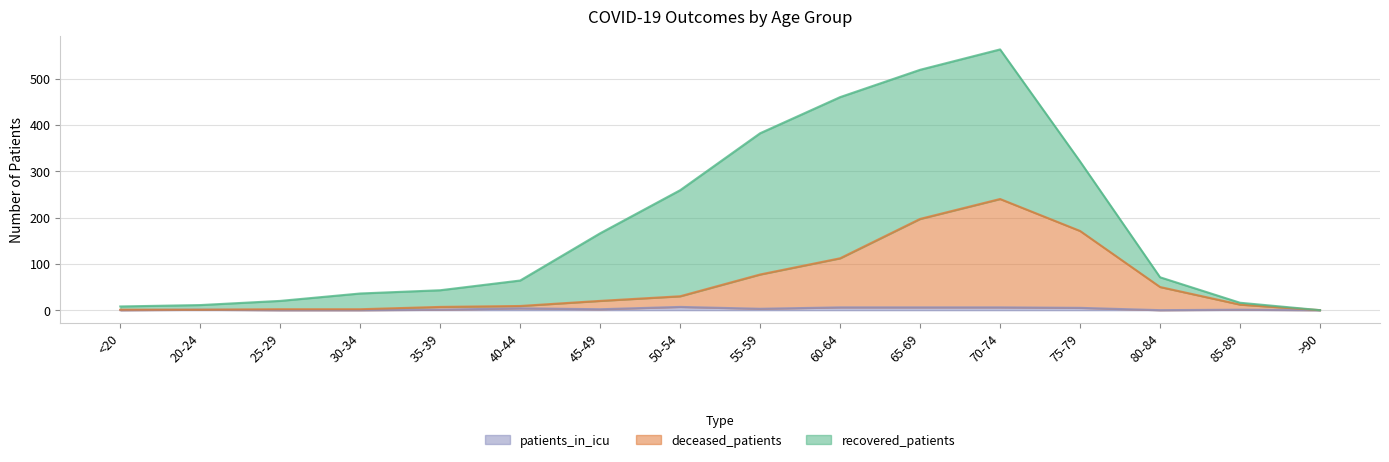

Is it true that patients_in_icu equals 4 at 40-44?

True